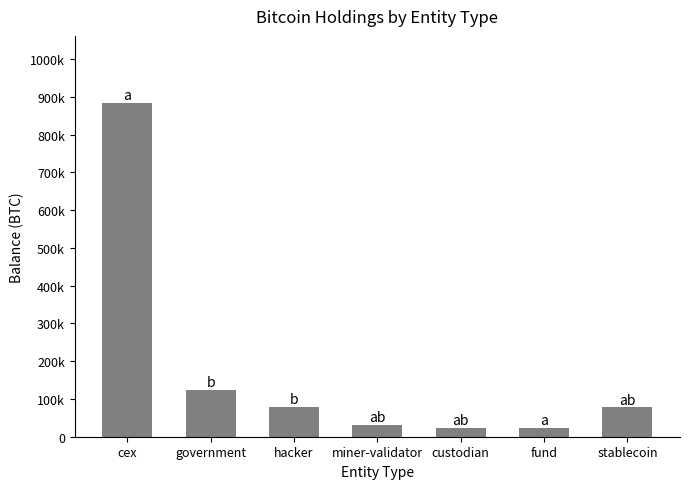

What is the label of the 6th bar from the left?

fund